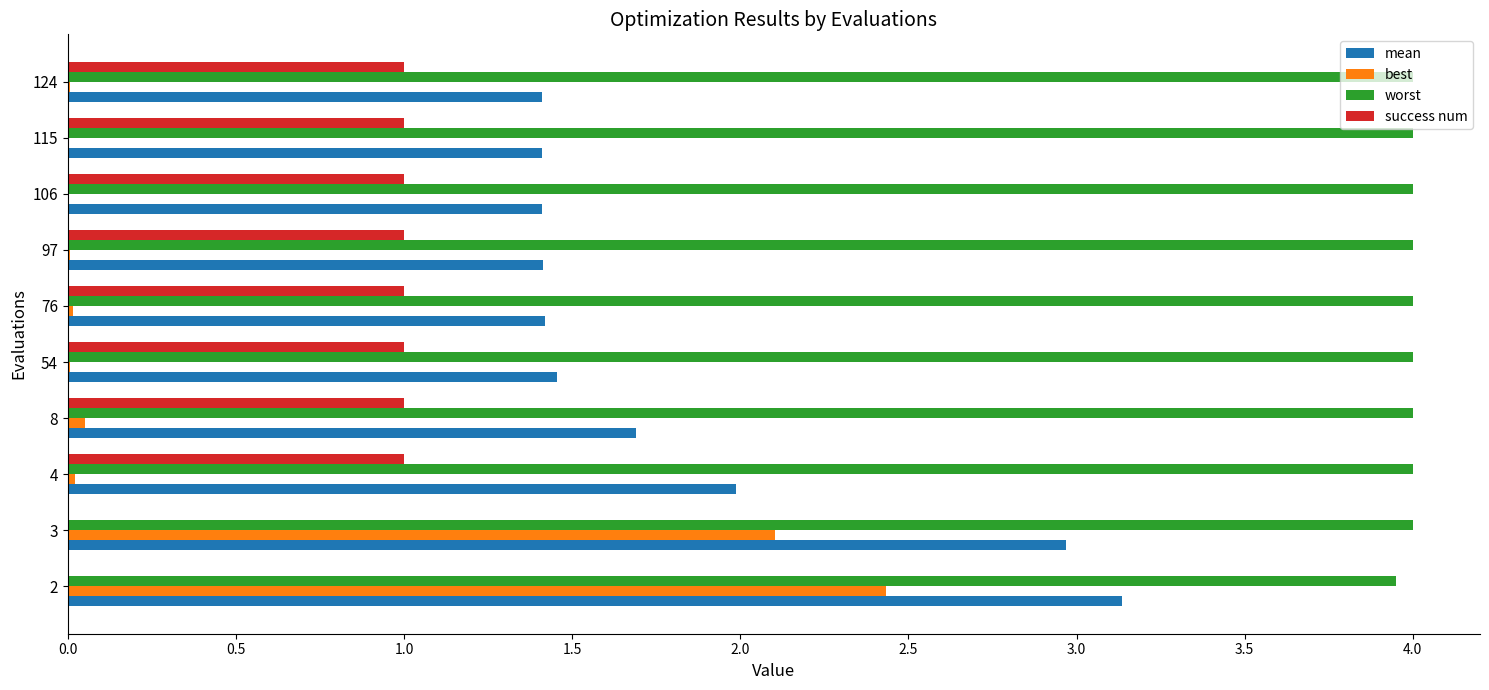

What is the sum of all best values?

4.7